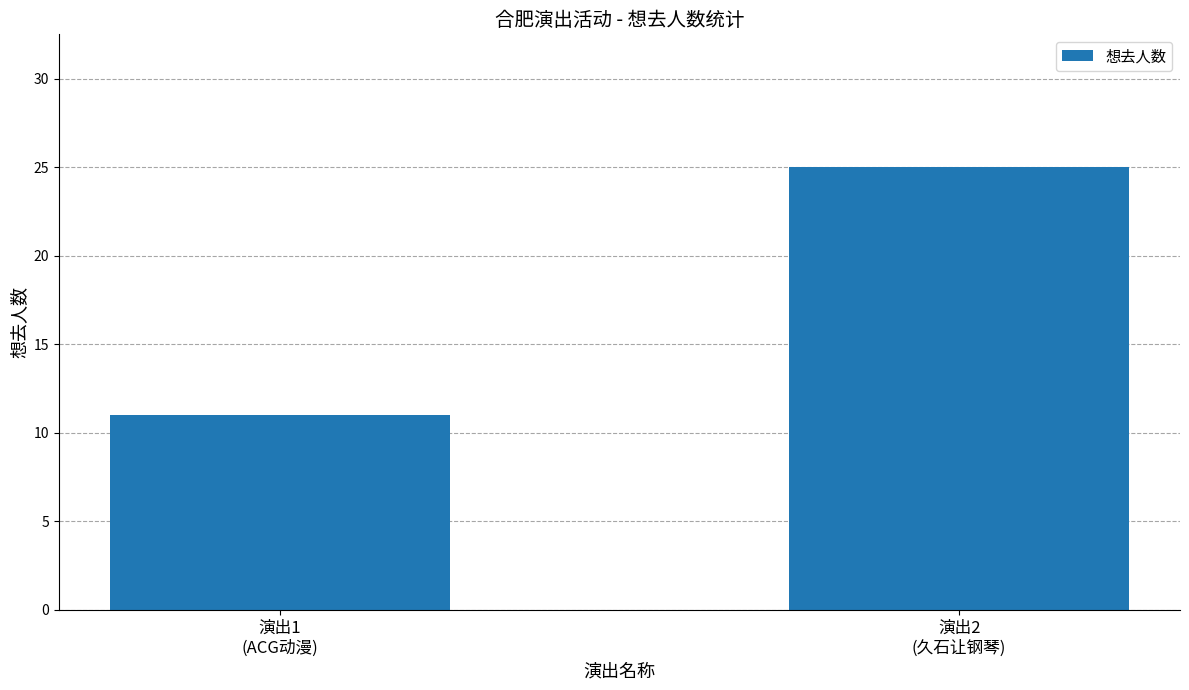

Which category has the highest value across all series?

演出2
(久石让钢琴)